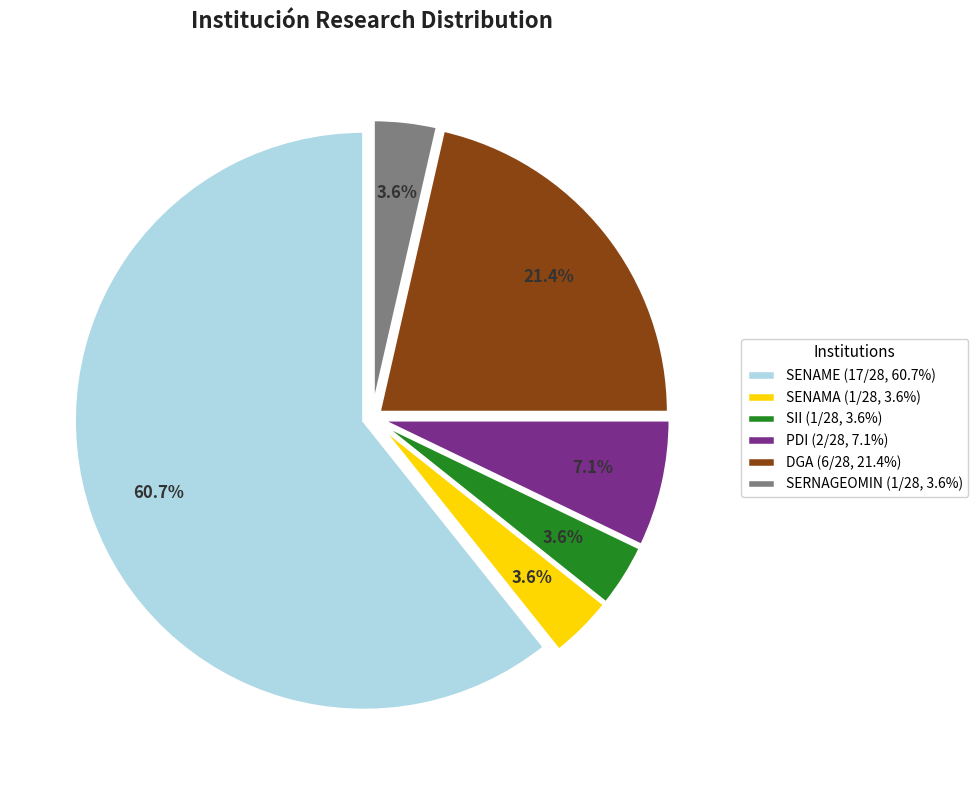

To the nearest percent, what is the average slice percentage?

17%